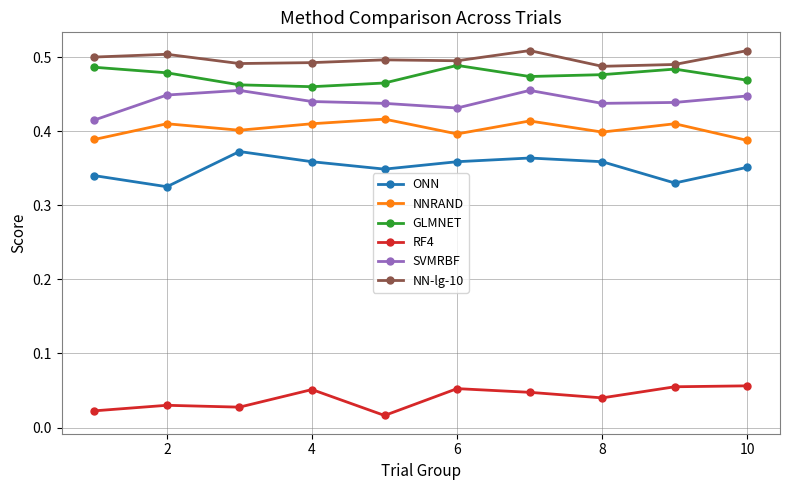

True or false: NNRAND has more than 2 interior local peaks.

True